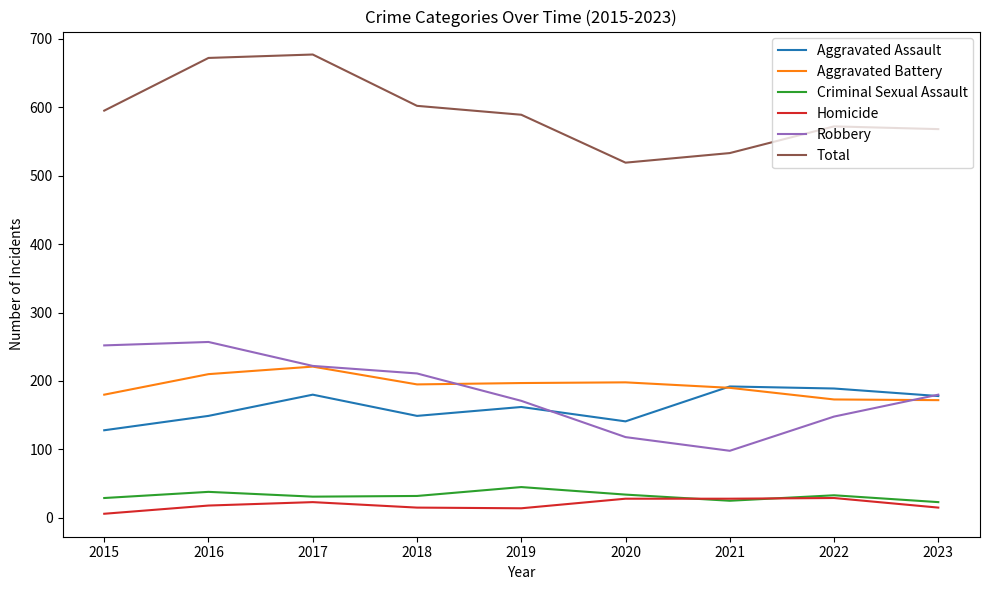

Which category has the lowest value across all series?

2015